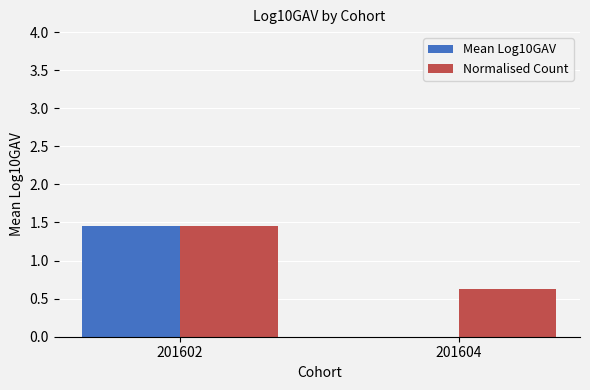

Between 201602 and 201604, which series saw the biggest shift?

Mean Log10GAV